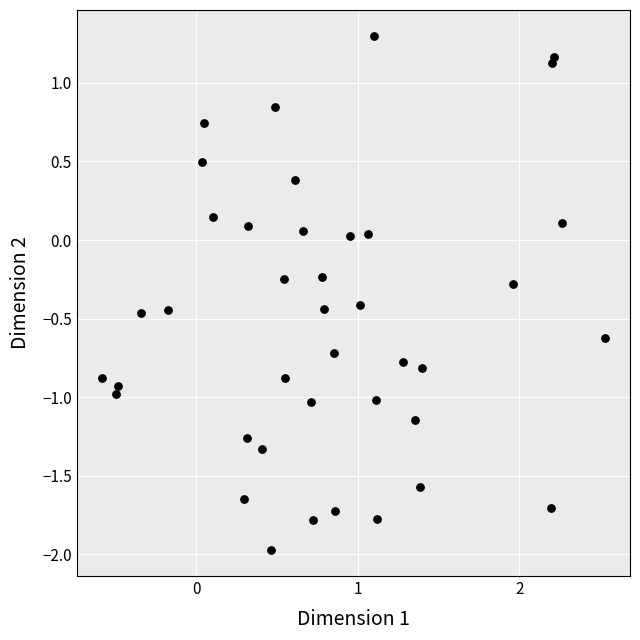

What is the range of X values (max minus min)?

3.1